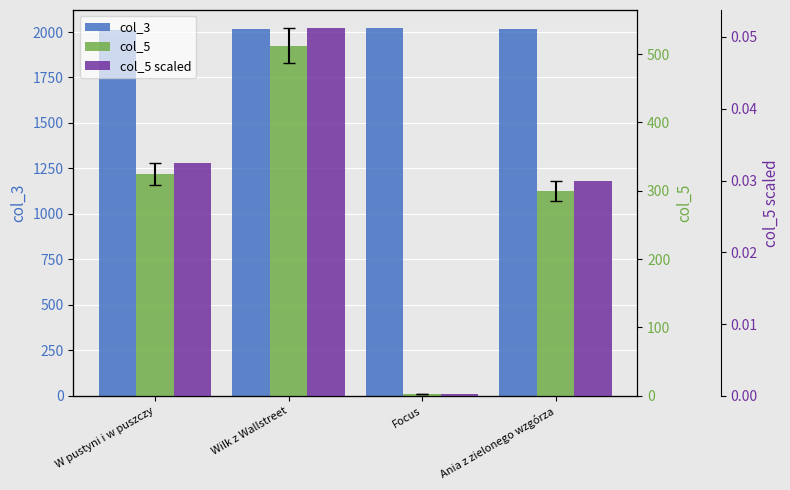

Rank the series by their maximum value, from lowest to highest.

col_5 scaled, col_5, col_3